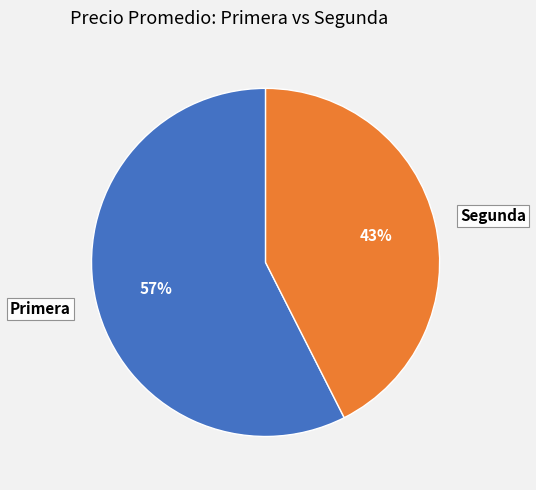

Rank the categories by value from lowest to highest.

Segunda, Primera